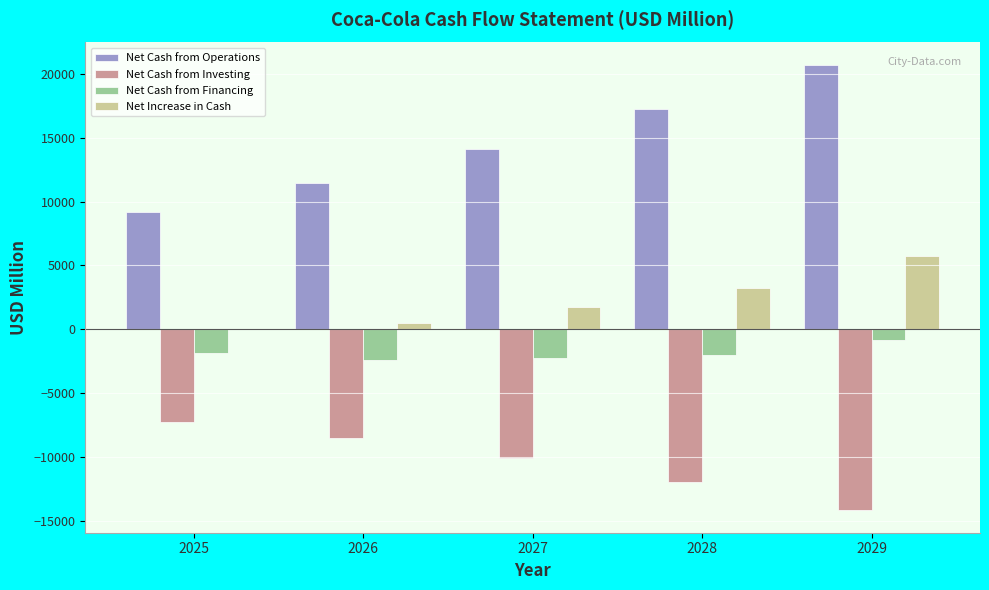

Which label corresponds to the largest value in the chart?

2029